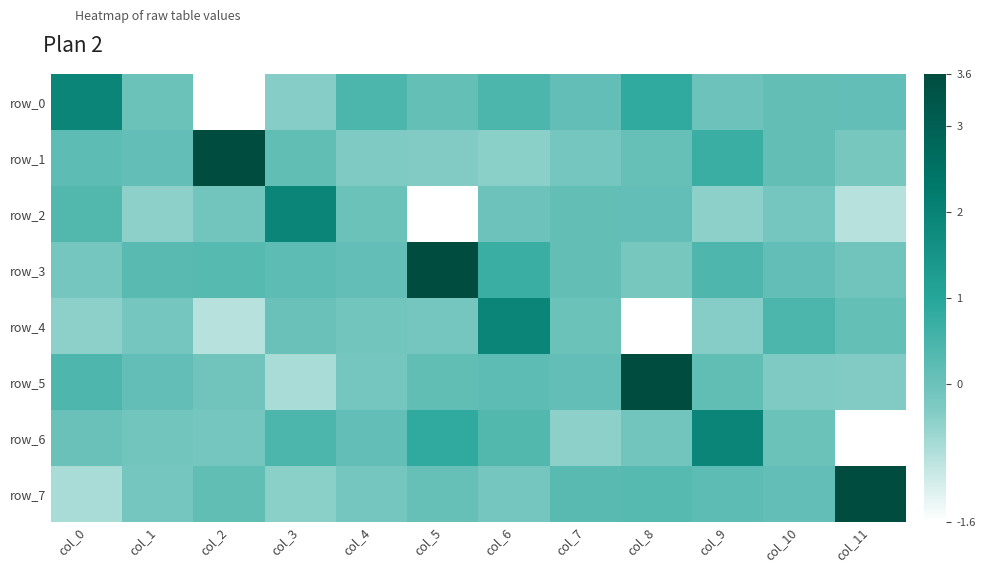

Where is row_6 nearest to the value 0?

col_10